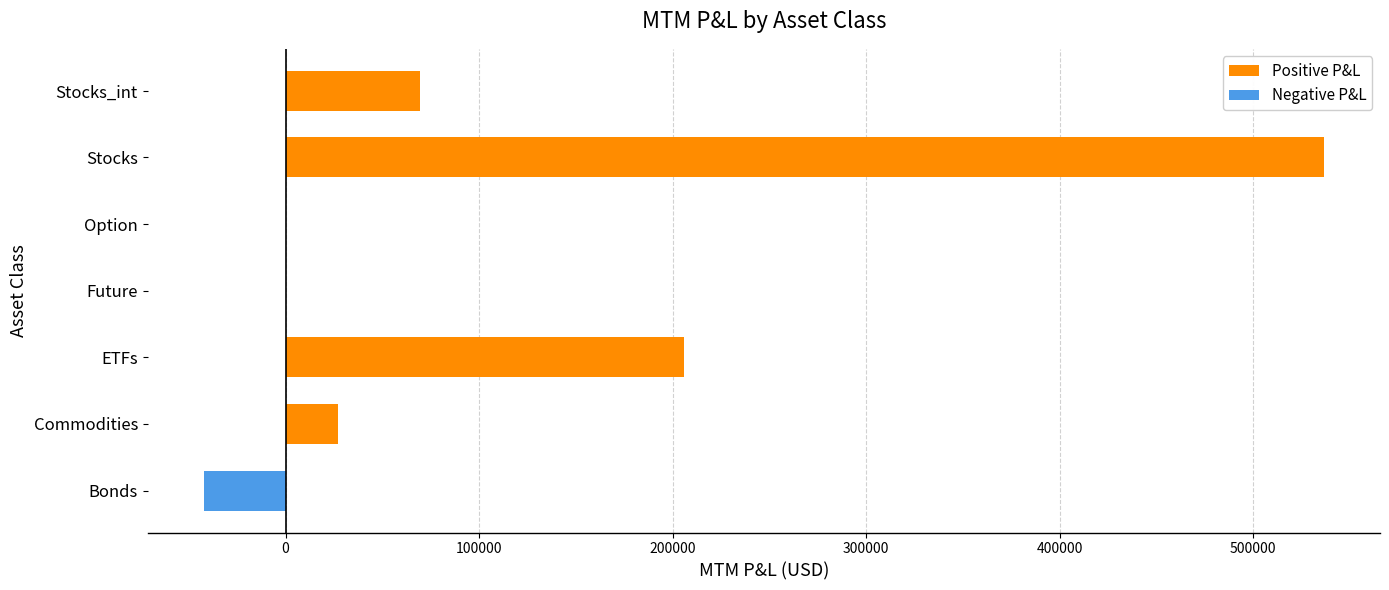

What is the value of the 1st bar from the left?

26858.4